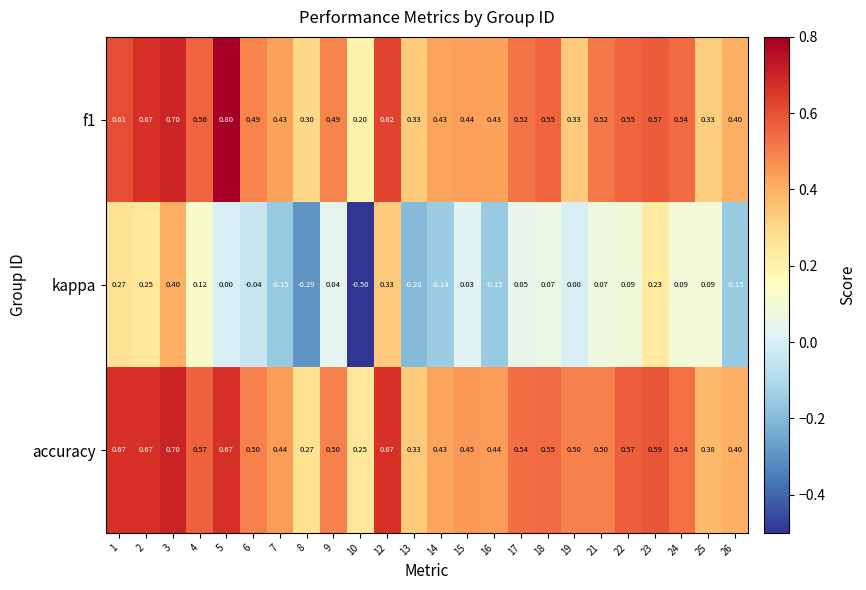

Is the value of accuracy at 24 greater than the value of f1 at 22?

No